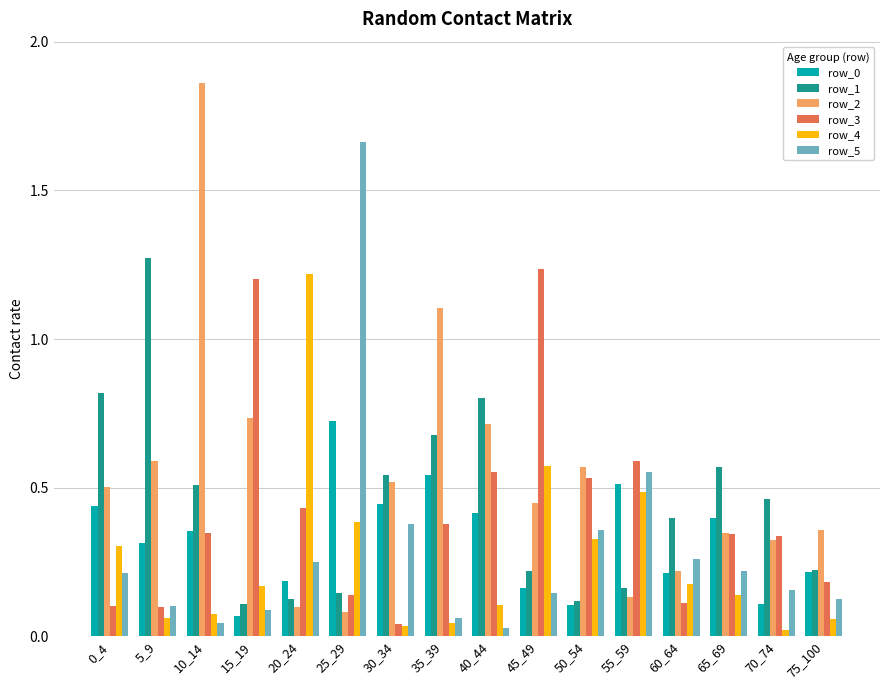

Is the value of row_3 at 20_24 greater than the value of row_1 at 30_34?

No